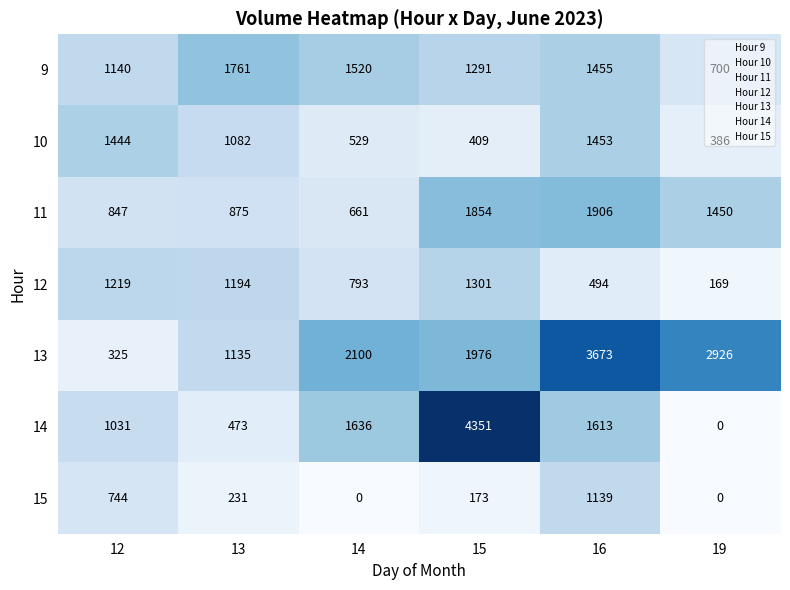

What is the maximum value shown in the chart?

4351